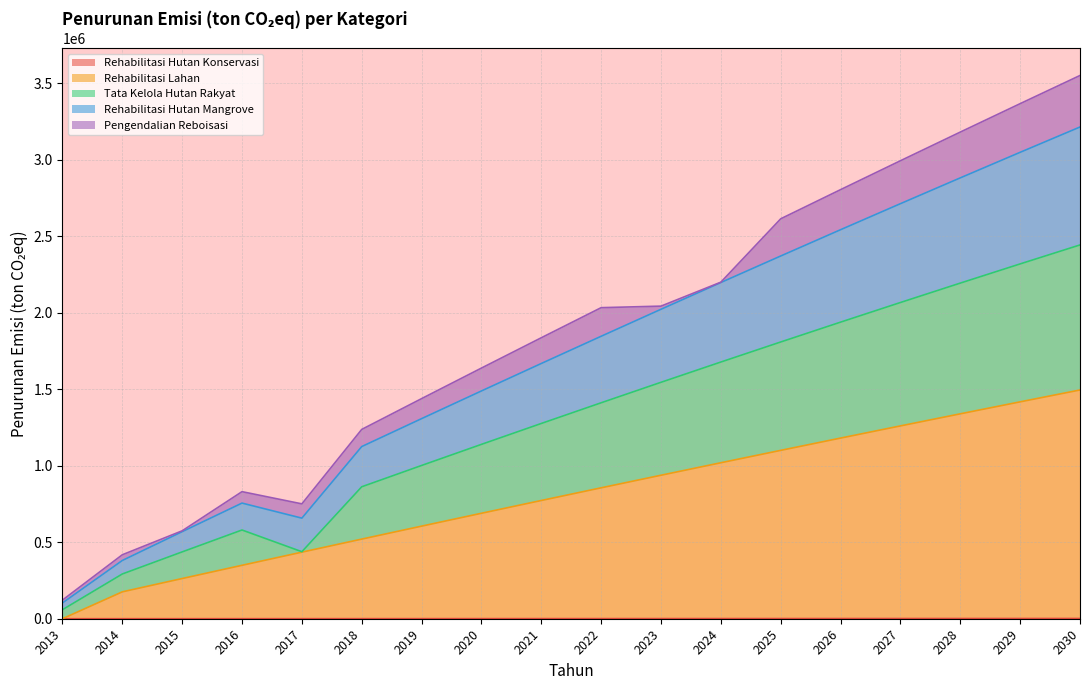

What is the difference between the maximum and second lowest values in the Rehabilitasi Lahan series?

1318943